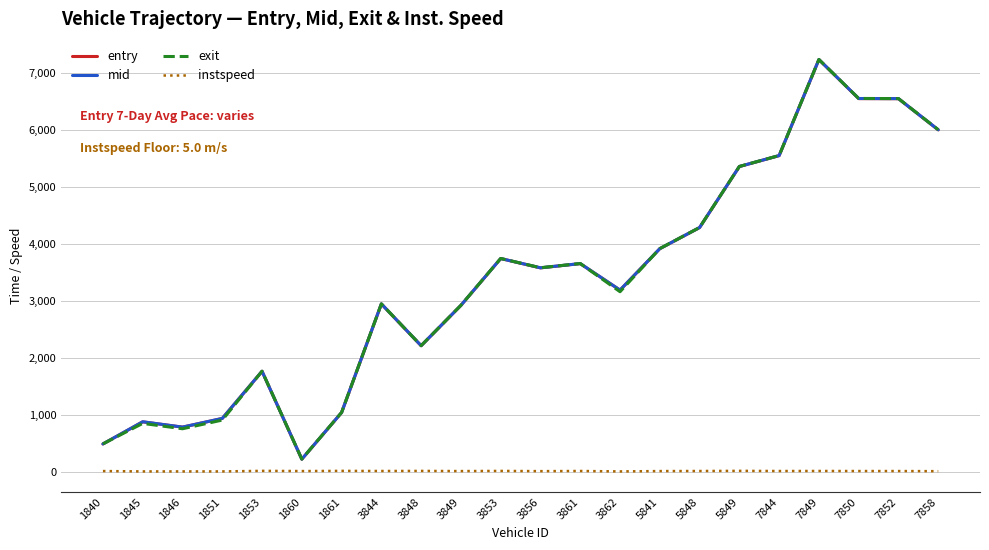

Is the value of mid at 1846 greater than the value of exit at 3862?

No